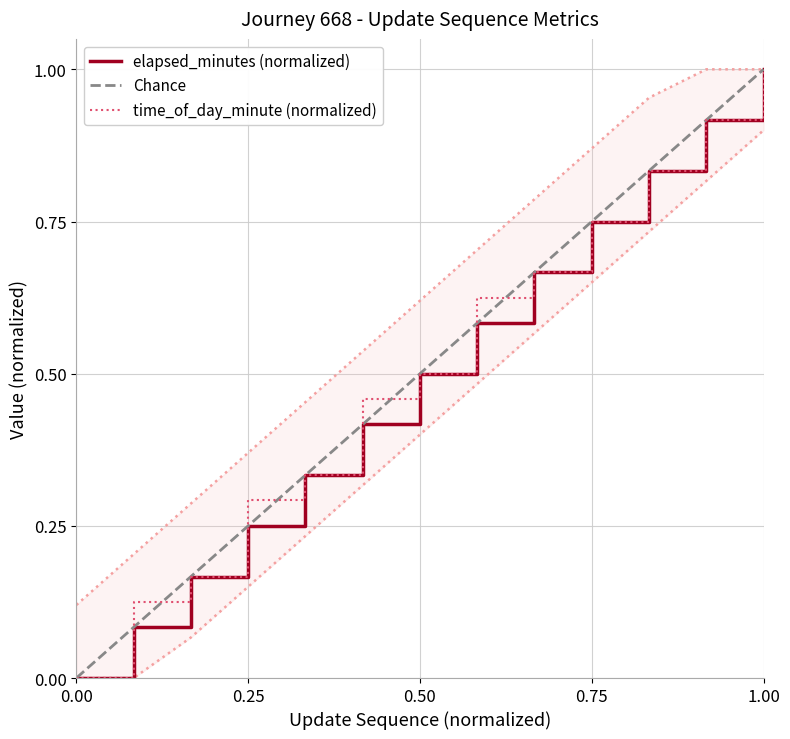

How many values in elapsed_minutes are above zero?

12